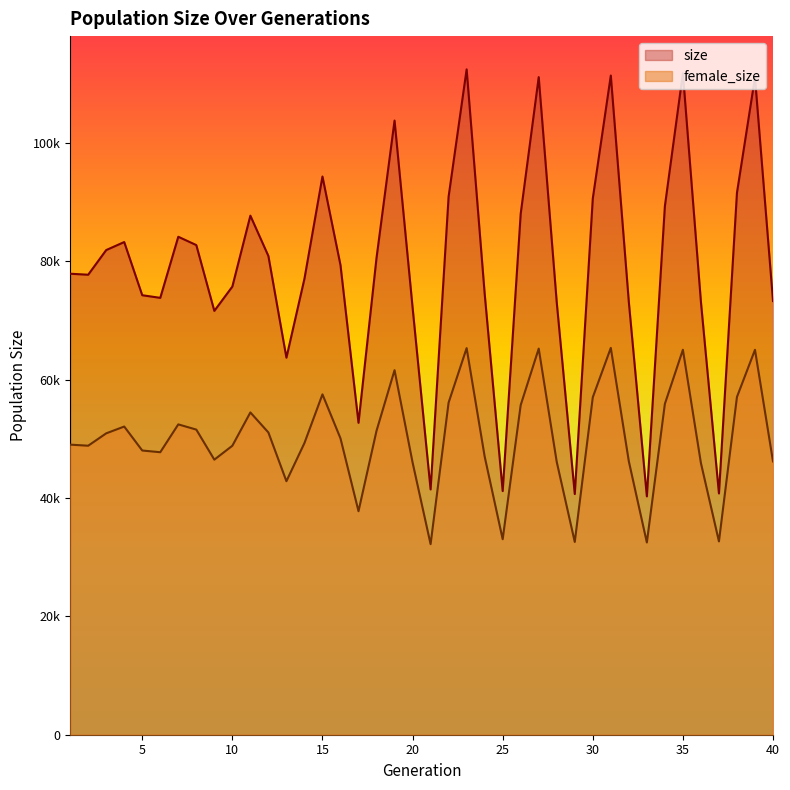

Reading left to right, list all the values displayed in this chart.

size: 1=77903	2=77733	3=81900	4=83257	5=74270	6=73826	7=84149	8=82743	9=71623	10=75731	11=87712	12=80898	13=63712	14=77052	15=94330	16=79362	17=52707	18=80583	19=103782	20=72215	21=41454	22=90937	23=112435	24=74545	25=41174	26=88048	27=111127	28=73056	29=40676	30=90608	31=111397	32=73116	33=40279	34=89310	35=111786	36=73160	37=40773	38=91581	39=111081	40=73288
female_size: 1=49021	2=48838	3=50929	4=52079	5=48028	6=47738	7=52444	8=51563	9=46482	10=48833	11=54462	12=51075	13=42841	14=49286	15=57518	16=50085	17=37775	18=51359	19=61603	20=46013	21=32202	22=56132	23=65330	24=47022	25=33034	26=55704	27=65248	28=46095	29=32577	30=57021	31=65366	32=46201	33=32485	34=55913	35=65050	36=45906	37=32667	38=57077	39=65042	40=46190